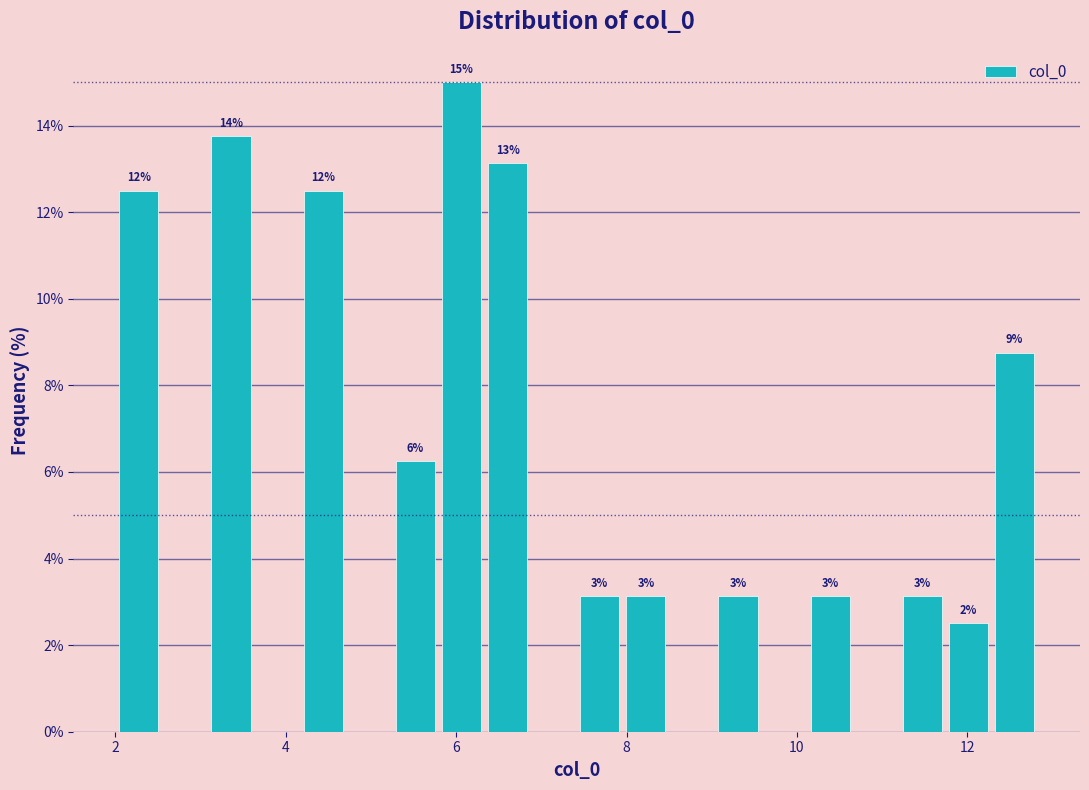

Around what value on the x-axis is the tallest bar? Give the approximate position of its centre, as read against the axis.

6.0